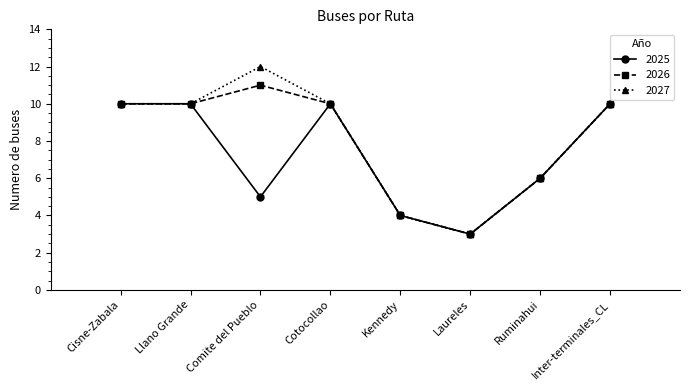

True or false: 2026 has a value of 10 at Inter-terminales_CL.

True